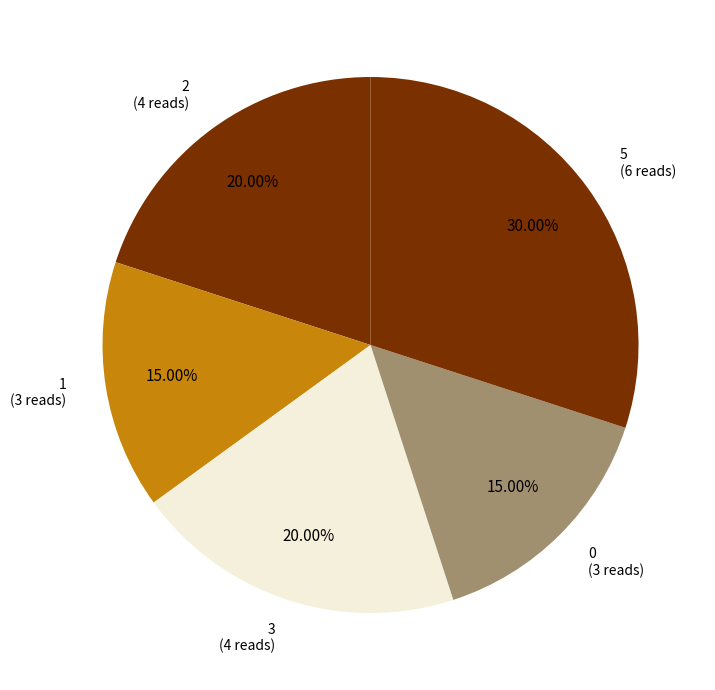

How many segments does this pie chart have?

5